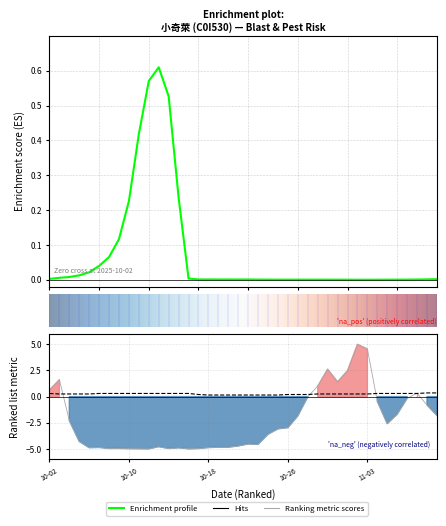

Does the chart have visible grid lines?

Yes